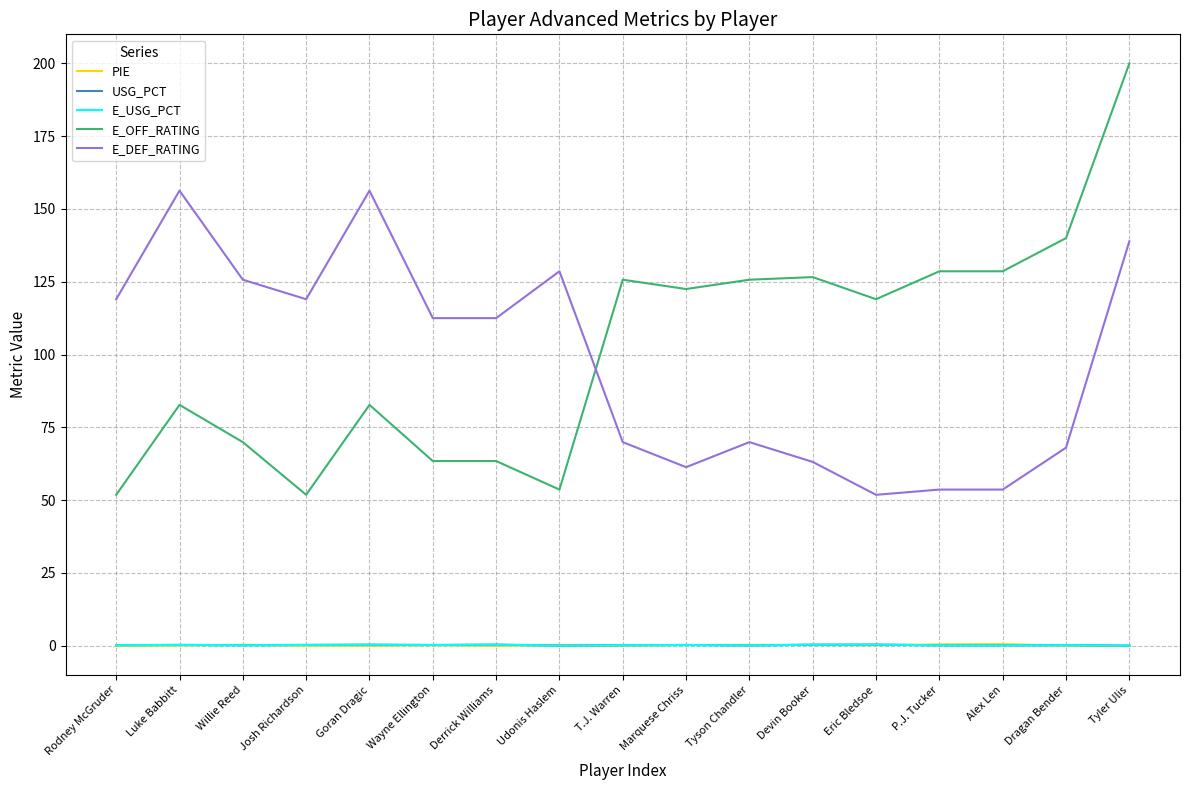

At which category is the sum across all series the highest?

Tyler Ulis